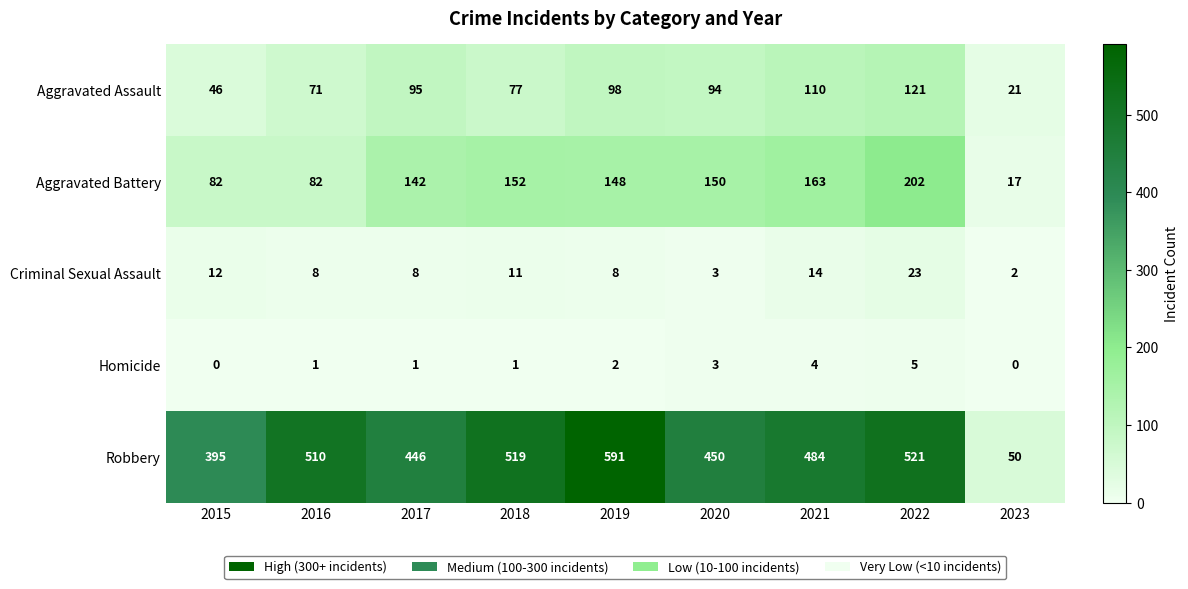

Which series changed the most between 2018 and 2021?

Robbery